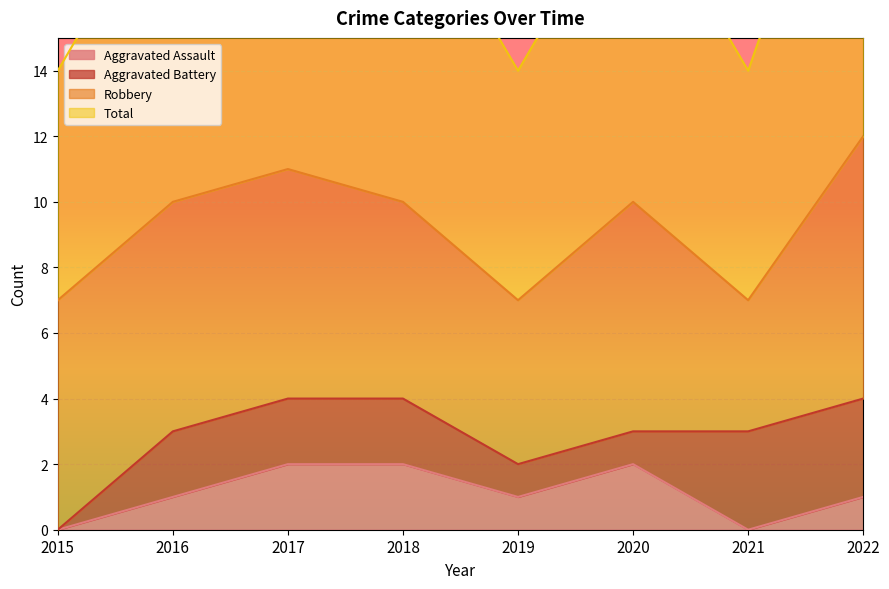

In Aggravated Assault, how many points are lower than both neighbors (excluding endpoints)?

2